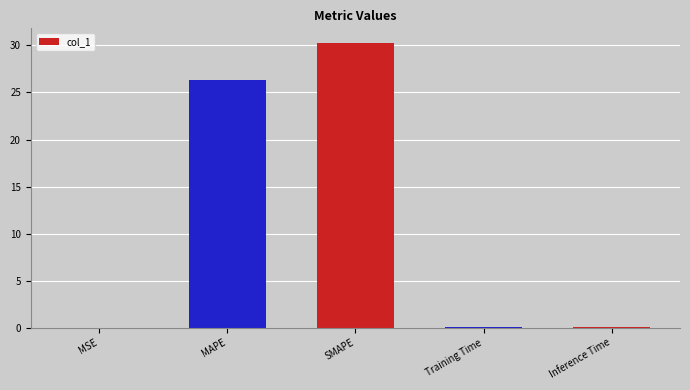

Which has a higher value, SMAPE or MSE?

SMAPE